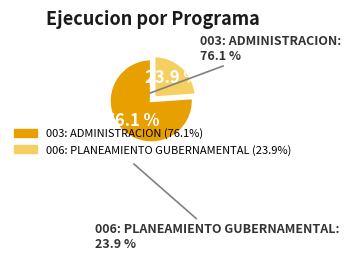

To the nearest percent, what is the combined percentage of 003: ADMINISTRACION and 006: PLANEAMIENTO GUBERNAMENTAL?

100%